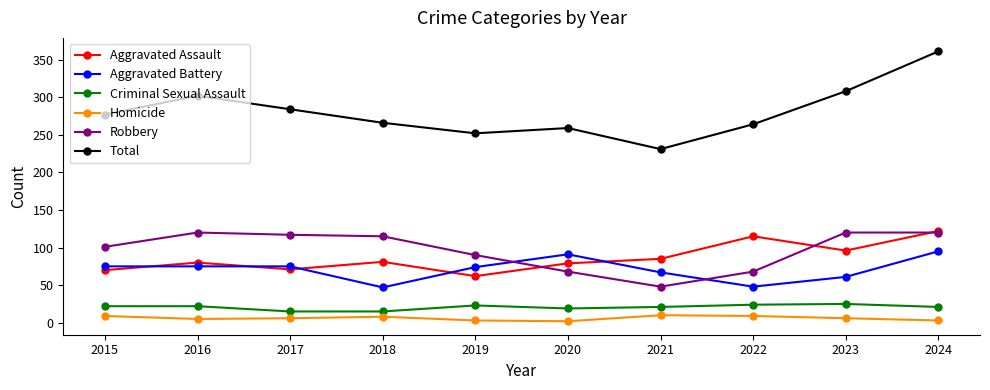

Which series has the widest spread of values?

Total